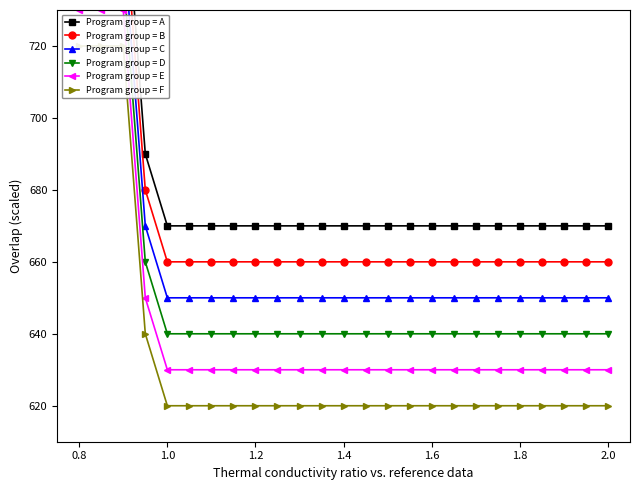

Reading right to left, extract all data points from this chart.

Program group = A: 670	670	670	670	670	670	670	670	670	670	670	670	670	670	670	670	670	670	670	670	670	690	770	770	770
Program group = B: 660	660	660	660	660	660	660	660	660	660	660	660	660	660	660	660	660	660	660	660	660	680	760	760	760
Program group = C: 650	650	650	650	650	650	650	650	650	650	650	650	650	650	650	650	650	650	650	650	650	670	750	750	750
Program group = D: 640	640	640	640	640	640	640	640	640	640	640	640	640	640	640	640	640	640	640	640	640	660	740	740	740
Program group = E: 630	630	630	630	630	630	630	630	630	630	630	630	630	630	630	630	630	630	630	630	630	650	730	730	730
Program group = F: 620	620	620	620	620	620	620	620	620	620	620	620	620	620	620	620	620	620	620	620	620	640	720	720	720